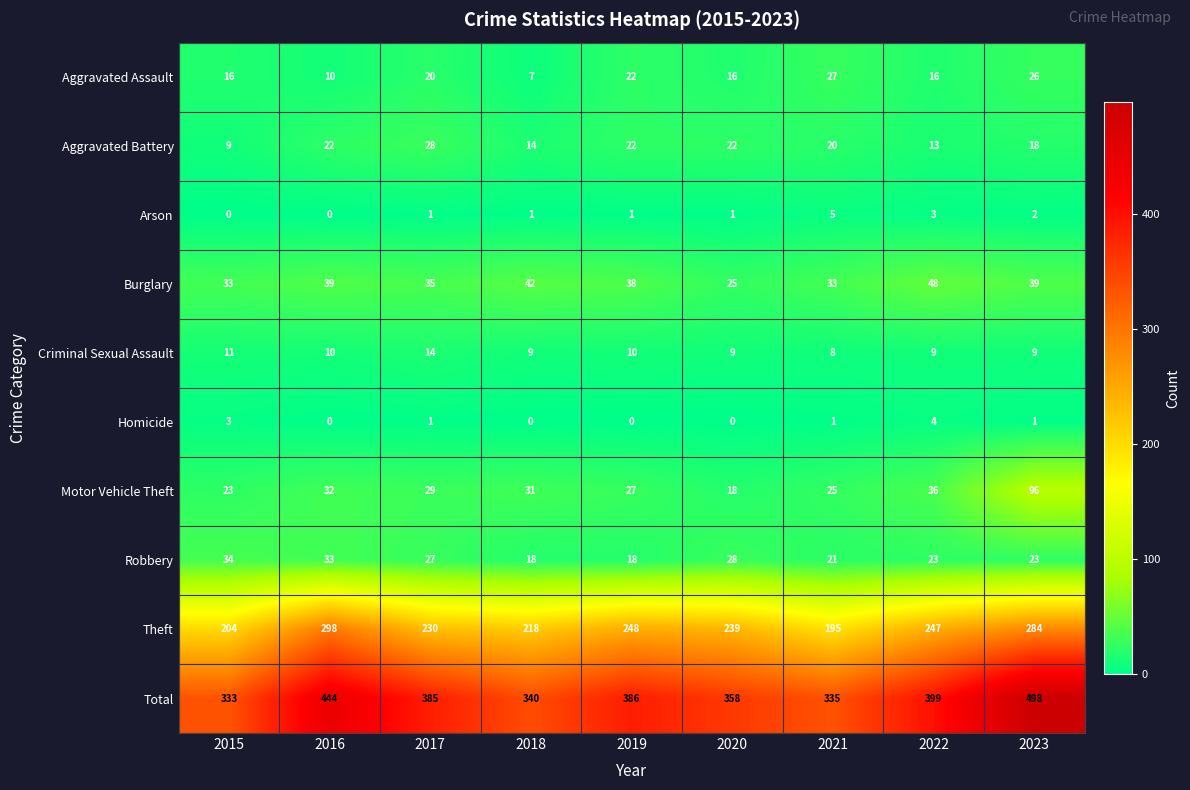

How many data points in Robbery are less than 23?

3